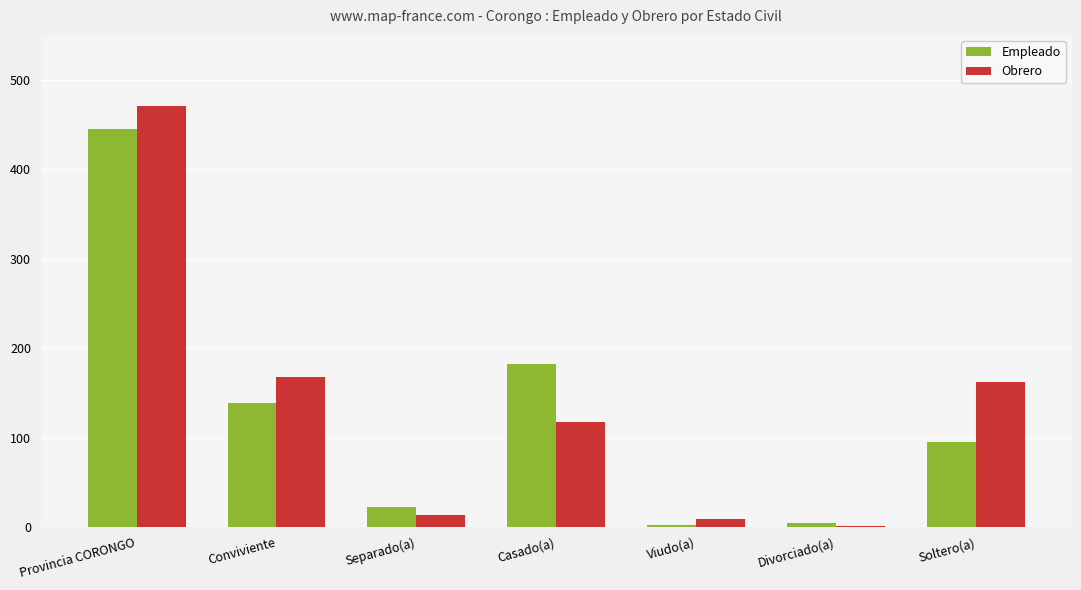

At which label is Obrero closest to 235?

Conviviente